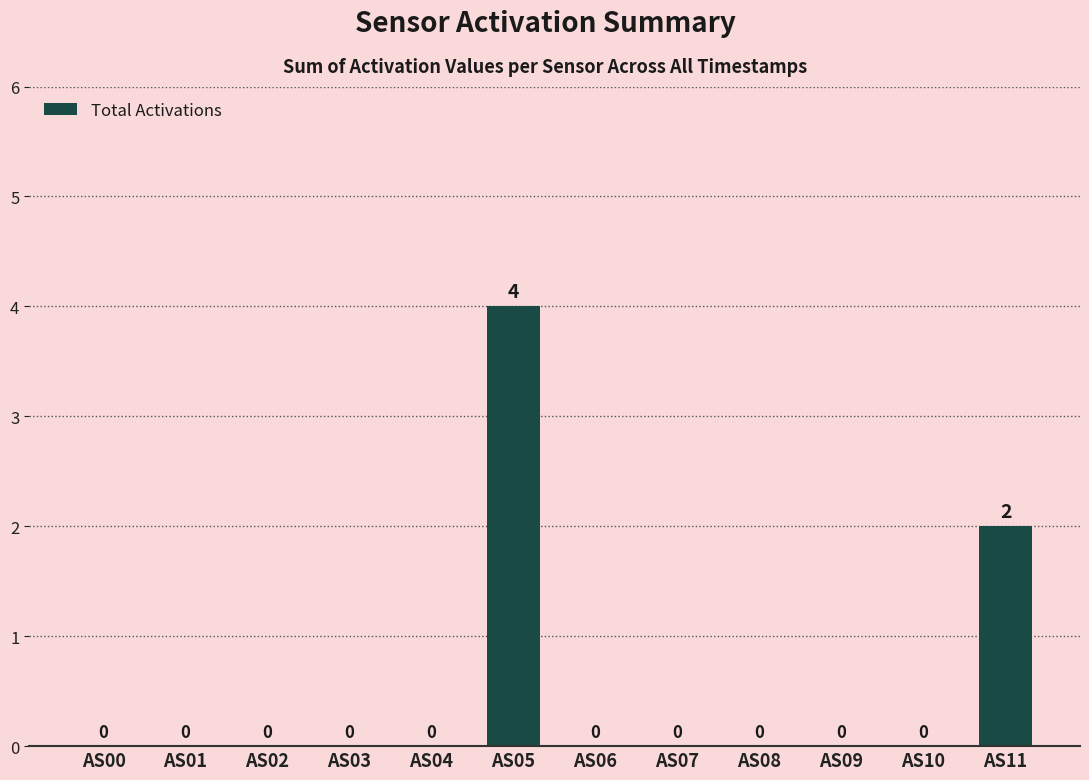

Which label corresponds to the largest value in the chart?

AS05